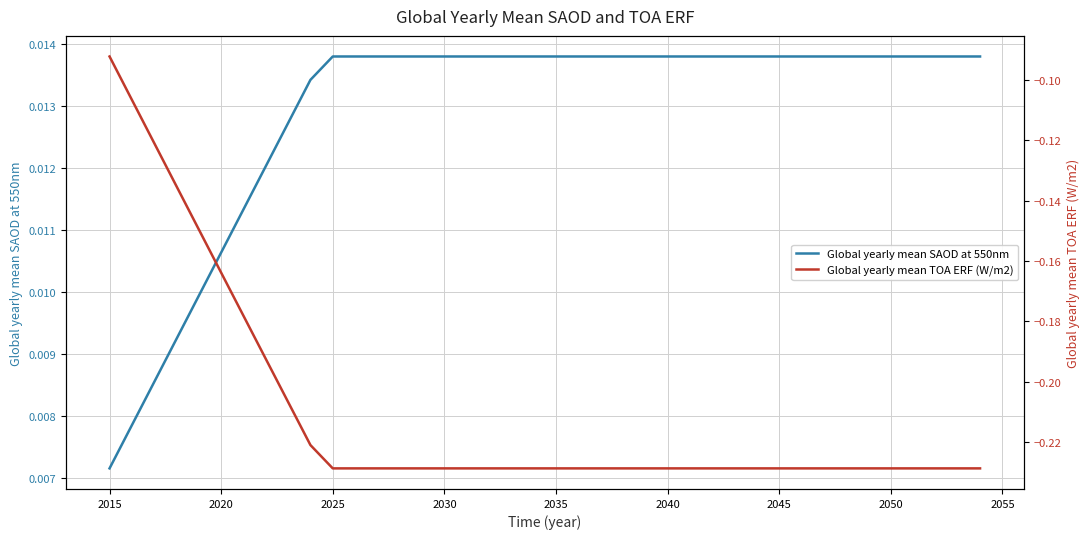

List the series in order of their peak value, lowest first.

Global yearly mean TOA ERF (W/m2), Global yearly mean SAOD at 550nm